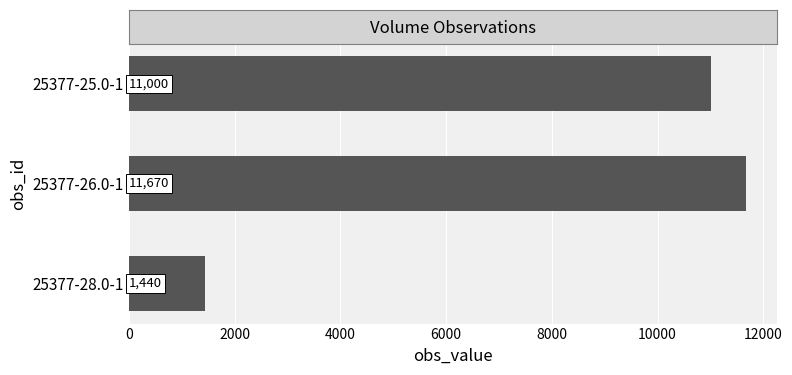

What is the change in value from 25377-25.0-1 to 25377-26.0-1?

+670